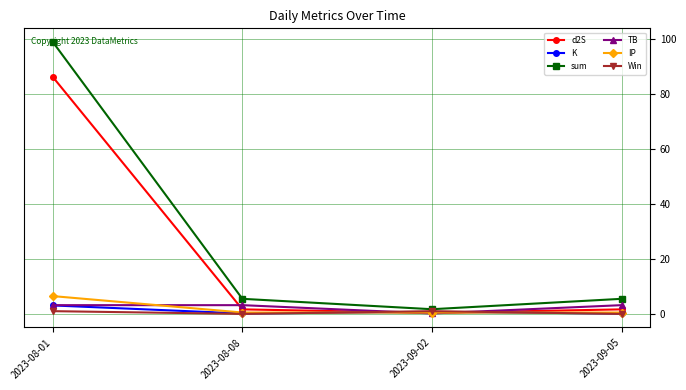

Which category has the highest value across all series?

2023-08-01